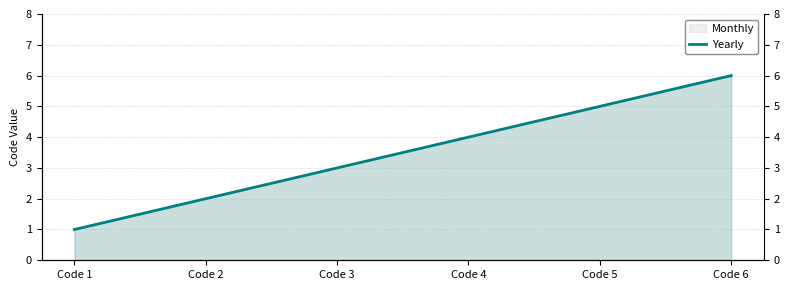

What is the difference between the values at Code 5 and Code 6?

1